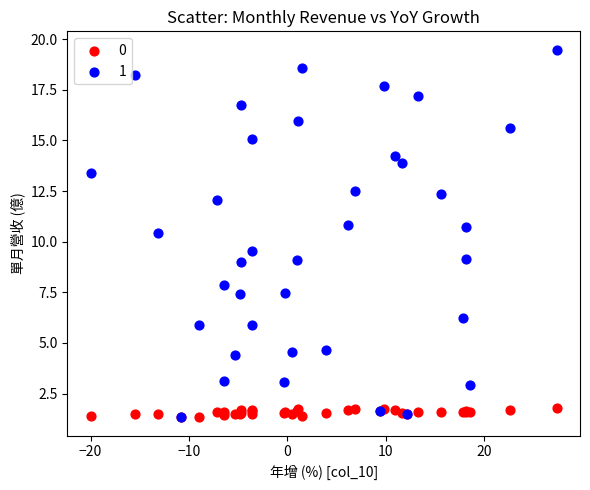

Which series reaches the maximum Y coordinate?

1